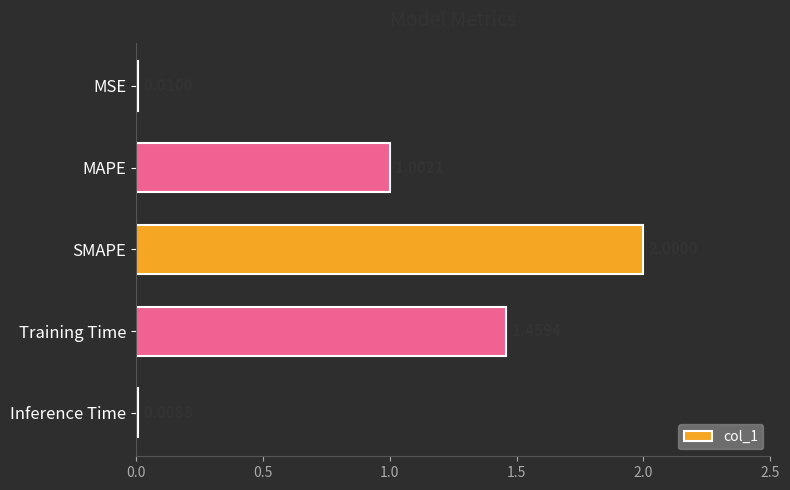

What is the label of the 4th bar from the bottom?

MAPE